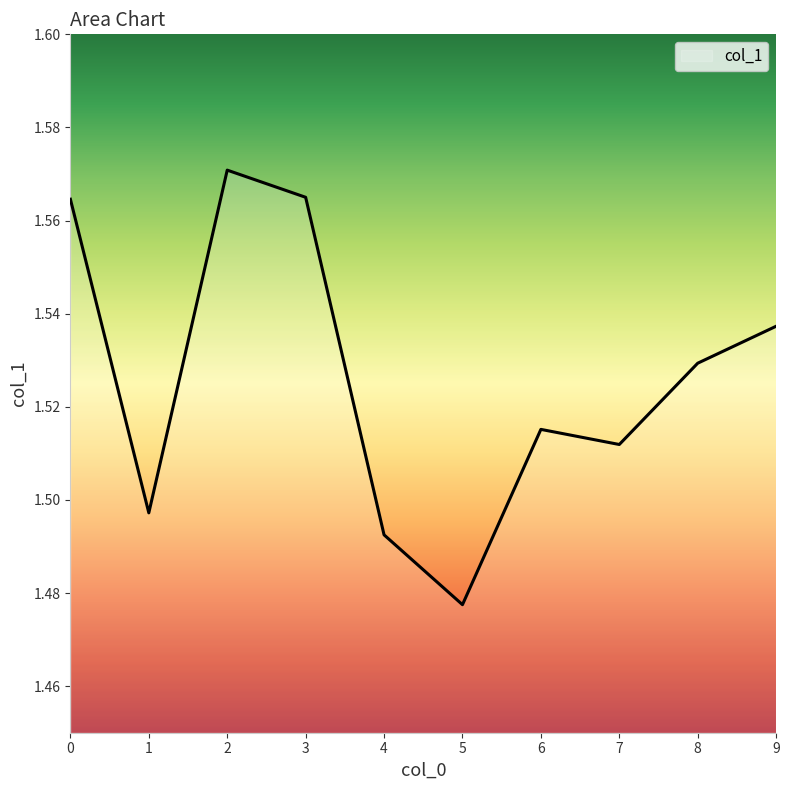

Where is the data nearest to the value 1?

5